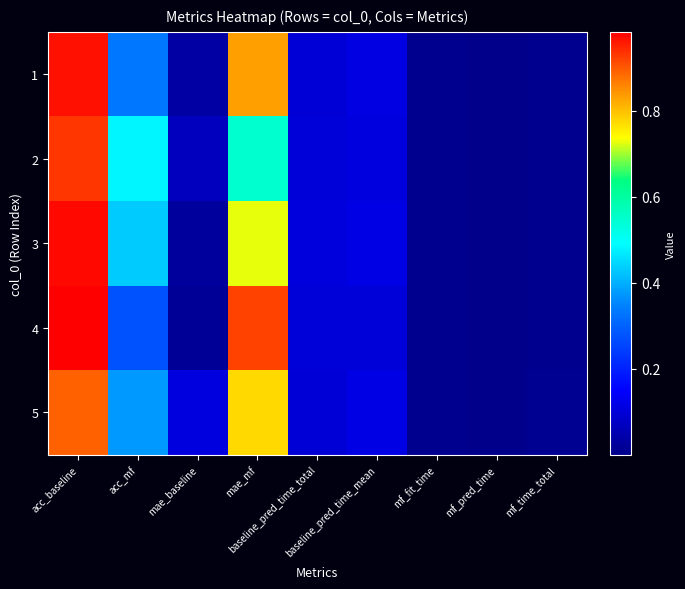

Reading right to left, extract all data points from this chart.

1: mf_time_total=0.0	mf_pred_time=0.0	mf_fit_time=0.0	baseline_pred_time_mean=0.1	baseline_pred_time_total=0.1	mae_mf=0.8	mae_baseline=0.0	acc_mf=0.3	acc_baseline=1.0
2: mf_time_total=0.0	mf_pred_time=0.0	mf_fit_time=0.0	baseline_pred_time_mean=0.1	baseline_pred_time_total=0.1	mae_mf=0.5	mae_baseline=0.1	acc_mf=0.5	acc_baseline=0.9
3: mf_time_total=0.0	mf_pred_time=0.0	mf_fit_time=0.0	baseline_pred_time_mean=0.1	baseline_pred_time_total=0.1	mae_mf=0.7	mae_baseline=0.0	acc_mf=0.4	acc_baseline=1.0
4: mf_time_total=0.0	mf_pred_time=0.0	mf_fit_time=0.0	baseline_pred_time_mean=0.1	baseline_pred_time_total=0.1	mae_mf=0.9	mae_baseline=0.0	acc_mf=0.3	acc_baseline=1.0
5: mf_time_total=0.0	mf_pred_time=0.0	mf_fit_time=0.0	baseline_pred_time_mean=0.1	baseline_pred_time_total=0.1	mae_mf=0.8	mae_baseline=0.1	acc_mf=0.4	acc_baseline=0.9